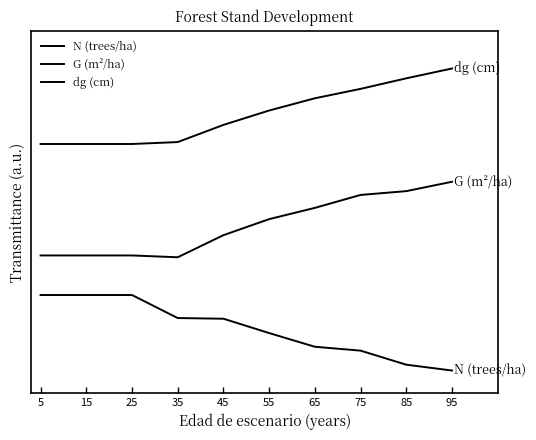

Reading left to right, transcribe all the data shown in this chart.

N (trees/ha): 5=1.0	15=1.0	25=1.0	35=0.7	45=0.7	55=0.5	65=0.3	75=0.3	85=0.1	95=0.0
G (m²/ha): 5=1.5	15=1.5	25=1.5	35=1.5	45=1.8	55=2.0	65=2.2	75=2.3	85=2.4	95=2.5
dg (cm): 5=3.0	15=3.0	25=3.0	35=3.0	45=3.3	55=3.4	65=3.6	75=3.7	85=3.9	95=4.0